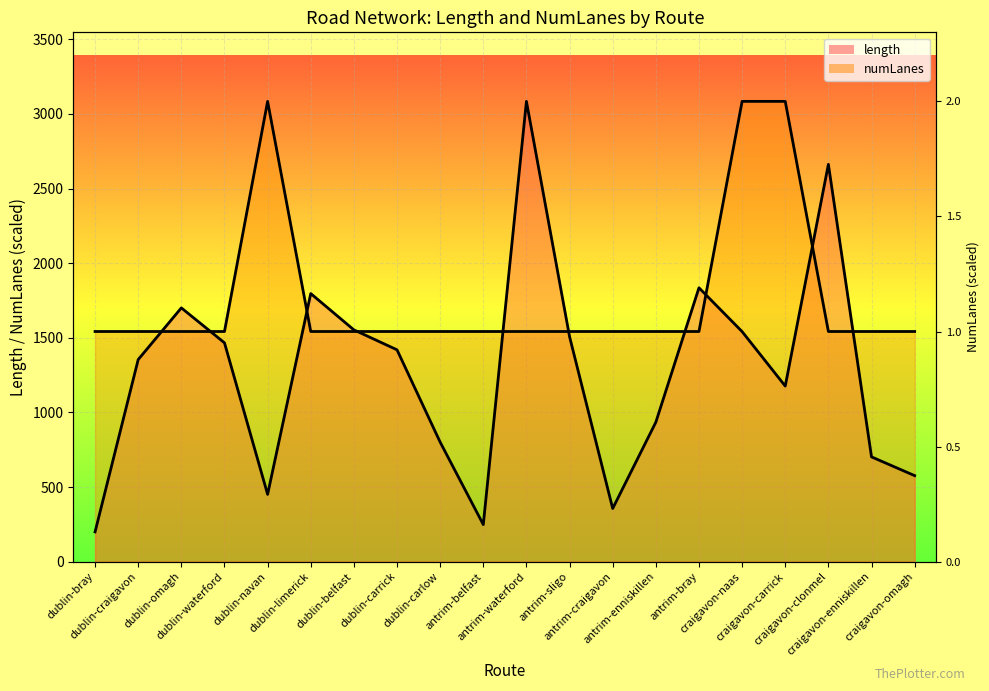

Rank the series by their maximum value, from highest to lowest.

length, numLanes